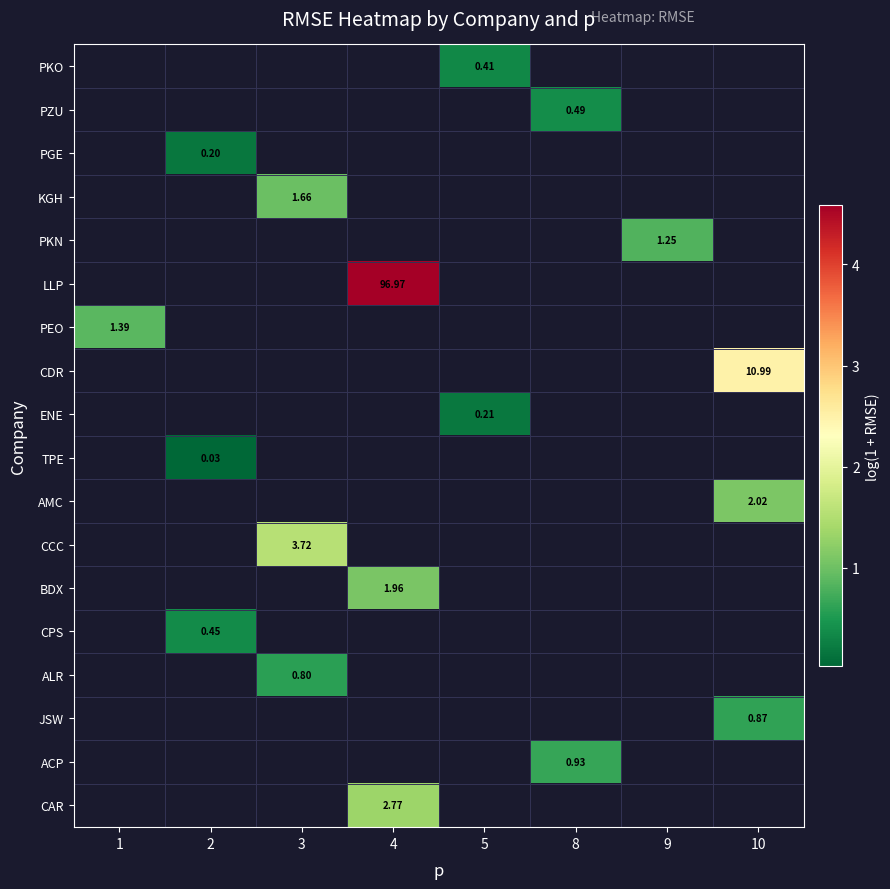

Which label corresponds to the largest value in the chart?

4